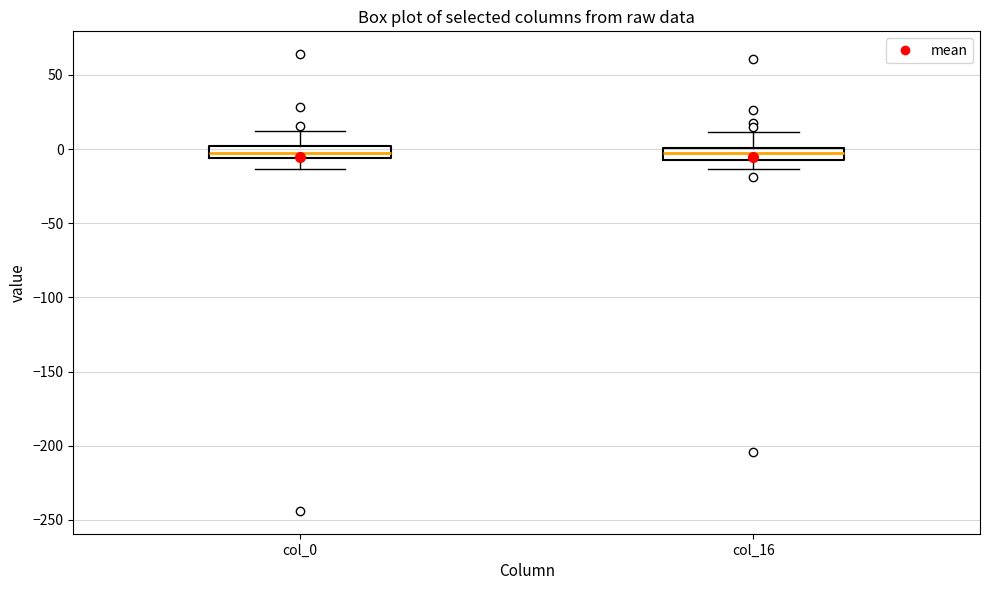

Reading left to right, transcribe this box plot: for each box, give where its median line is, the range the box spans, and where its two whiskers end, as read against the y-axis. The values are not printed on the chart, so give them approximately, as read against the axis.

col_0: median -5 (inside the box), box -5 to 0, whiskers -15 to 15
col_16: median -5 (inside the box), box -5 to 0, whiskers -15 to 10